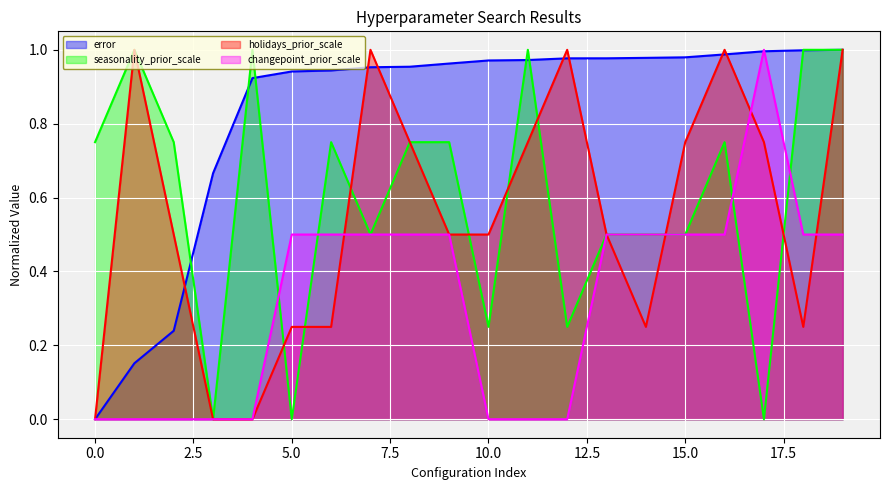

How many series are shown in this chart?

4